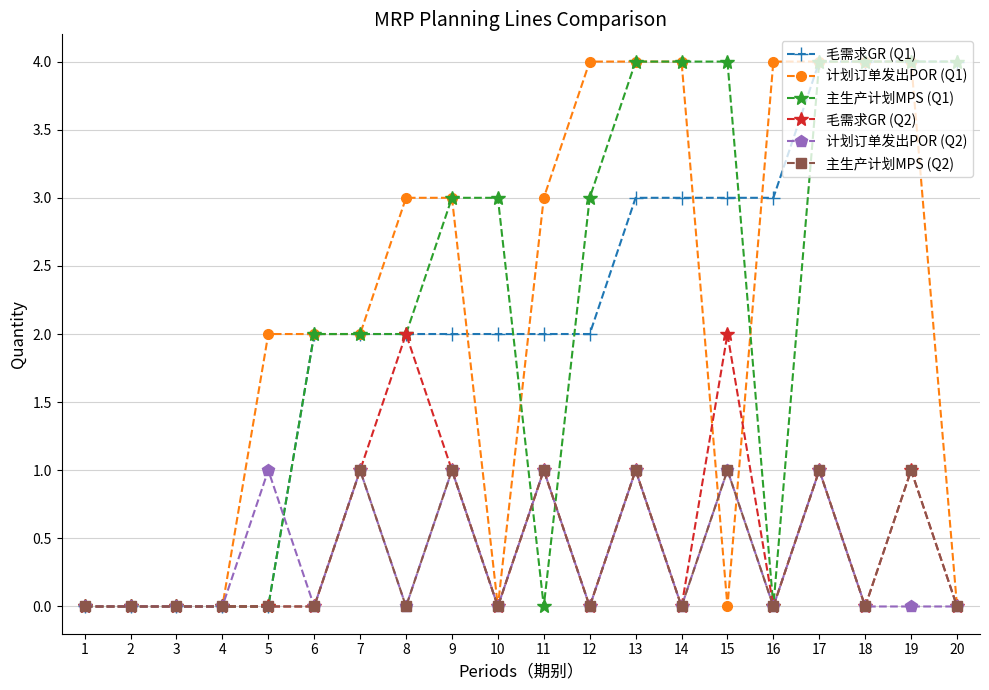

Is this an area chart (filled region under the line)?

No